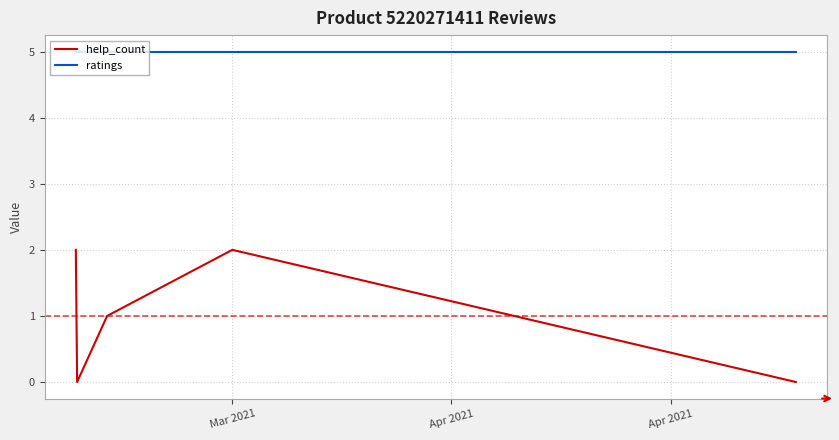

What are all the series names shown in the legend?

help_count, ratings